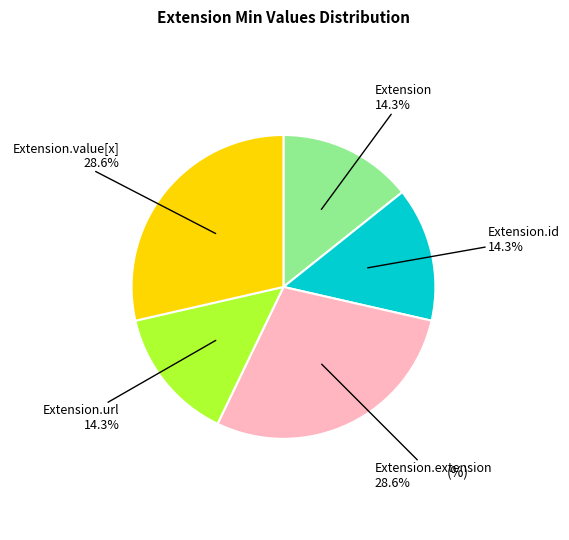

How many slices are in this pie chart?

5